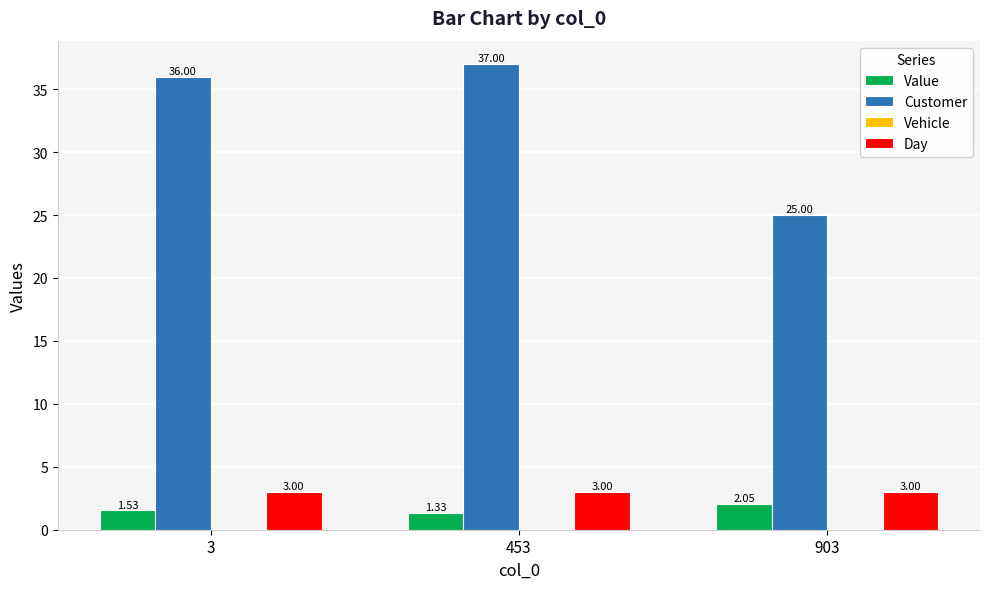

Which series has the largest range (max minus min)?

Customer